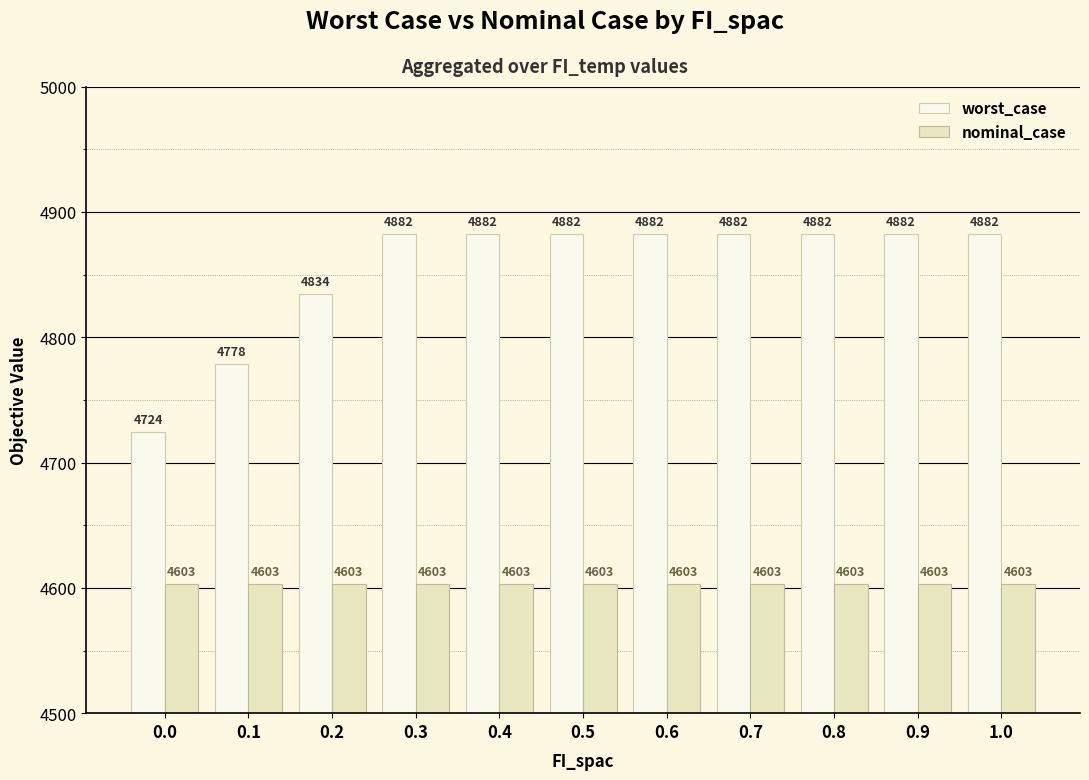

Rank the series at 0.8 from highest to lowest value.

worst_case, nominal_case